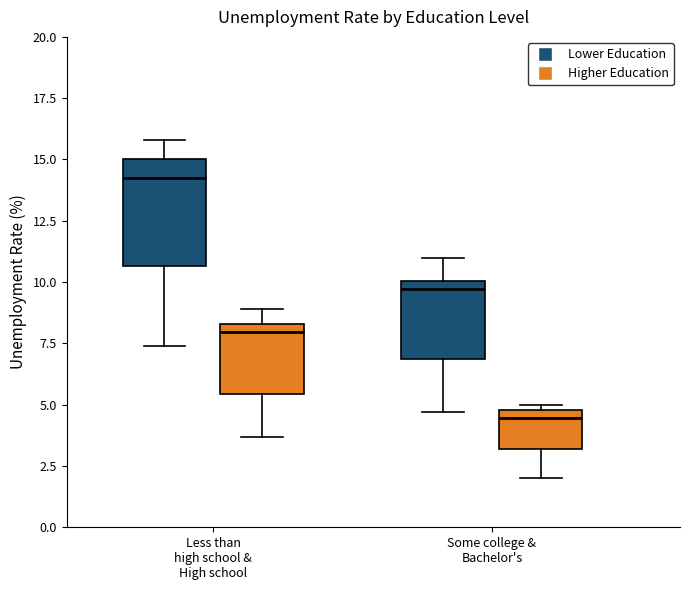

Comparing the boxes themselves (not the whiskers), which one is the tallest?

Less than high school & High school (Lower Education)